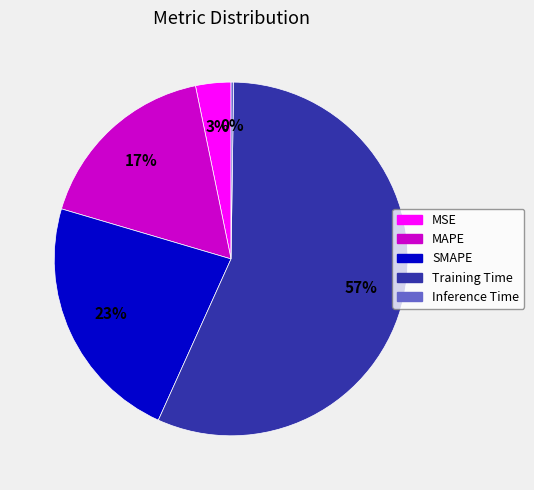

To the nearest percent, what is the average slice percentage?

20%